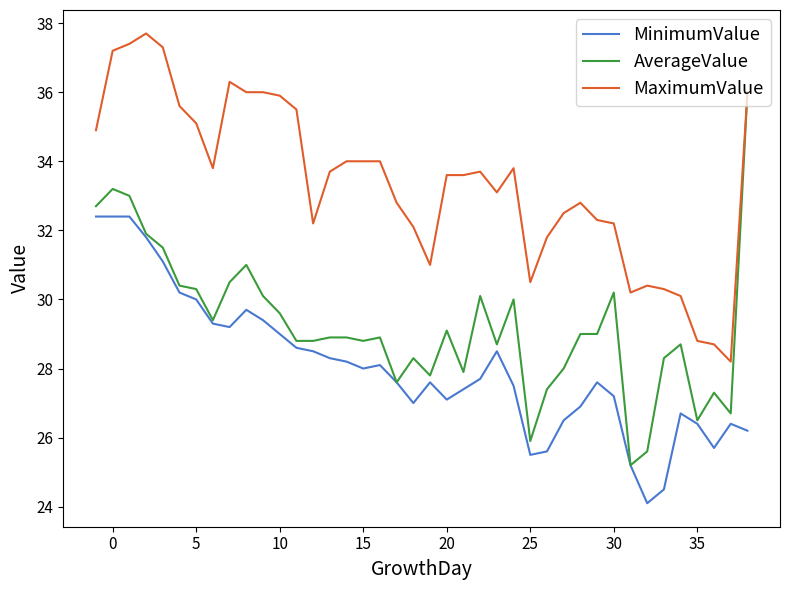

Which series has the widest spread of values?

AverageValue